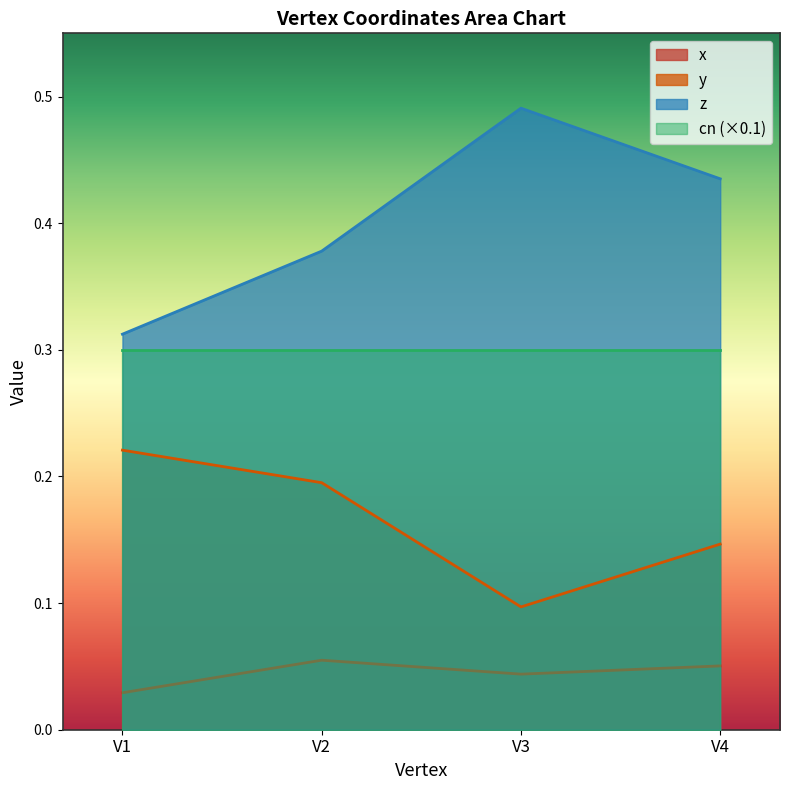

True or false: z and x cross at least once.

False